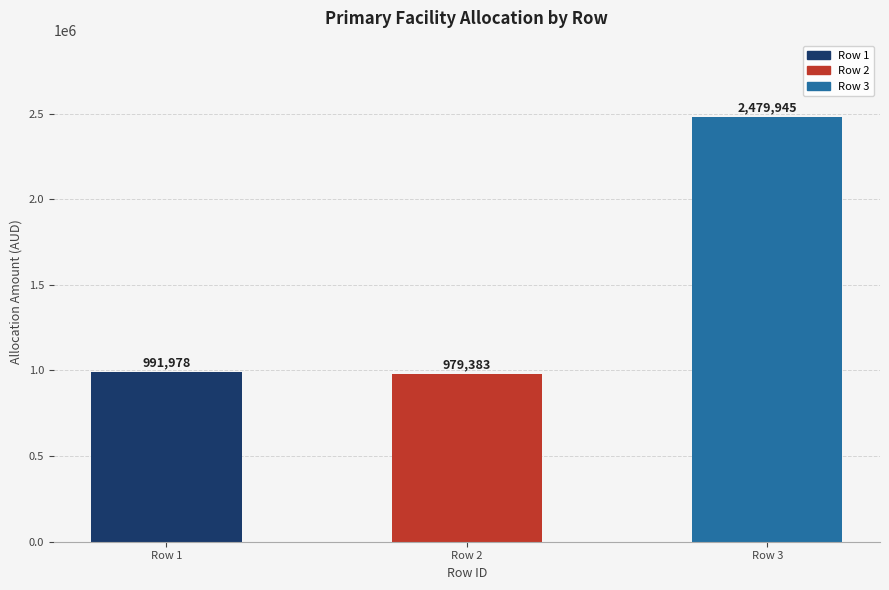

What is the sum of all values?

4451305.7